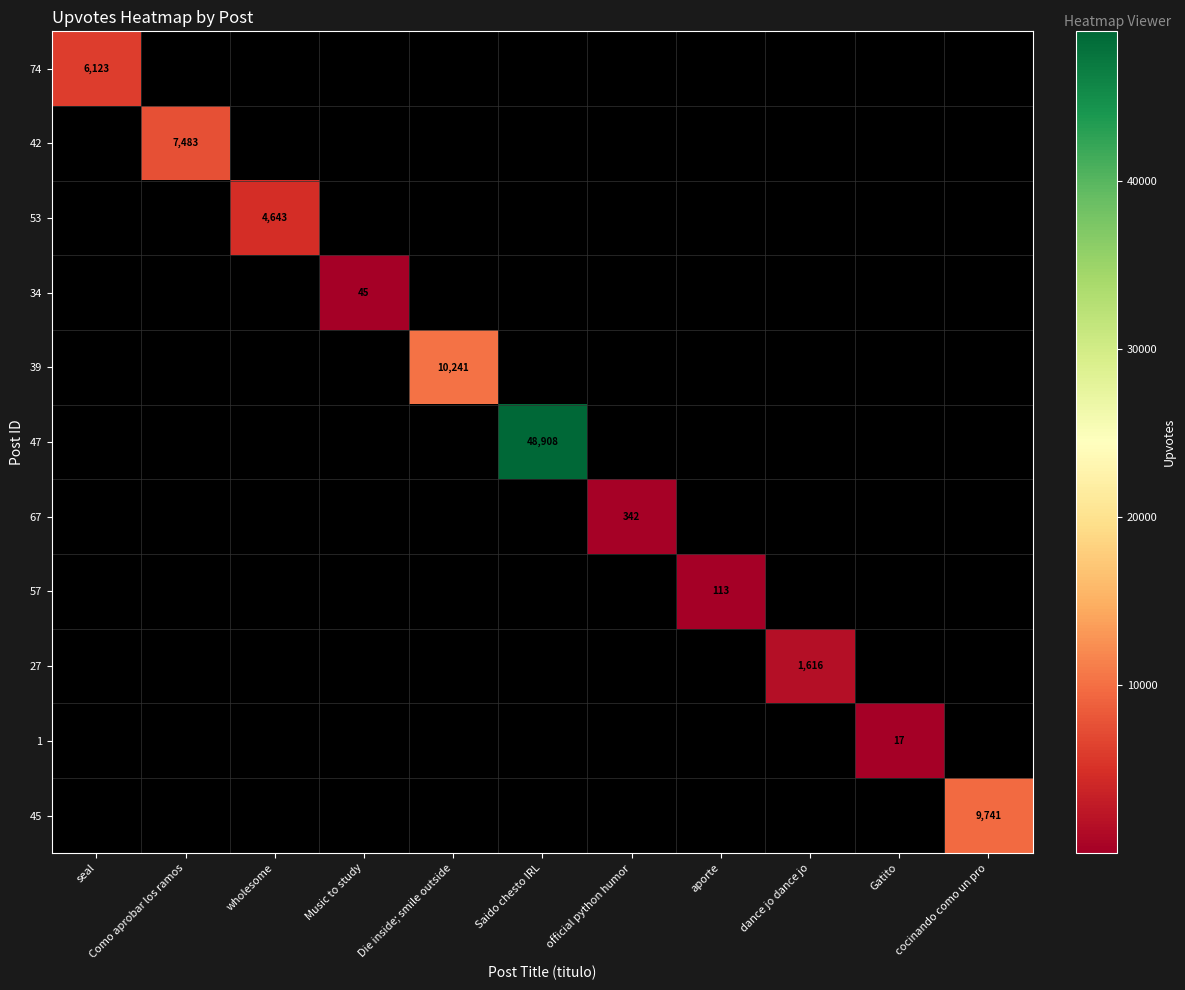

Is it true that 42 equals 7483 at Como aprobar los ramos?

True